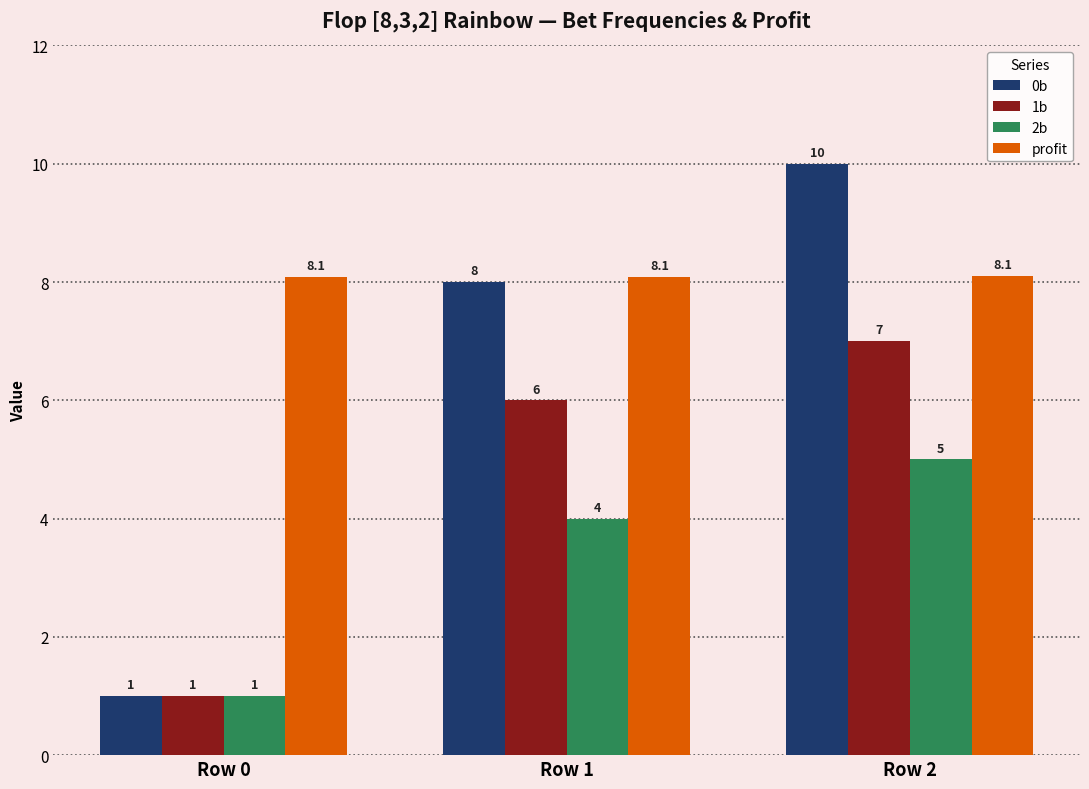

Reading left to right, extract all data points from this chart.

0b: 1.0	8.0	10.0
1b: 1.0	6.0	7.0
2b: 1.0	4.0	5.0
profit: 8.1	8.1	8.1